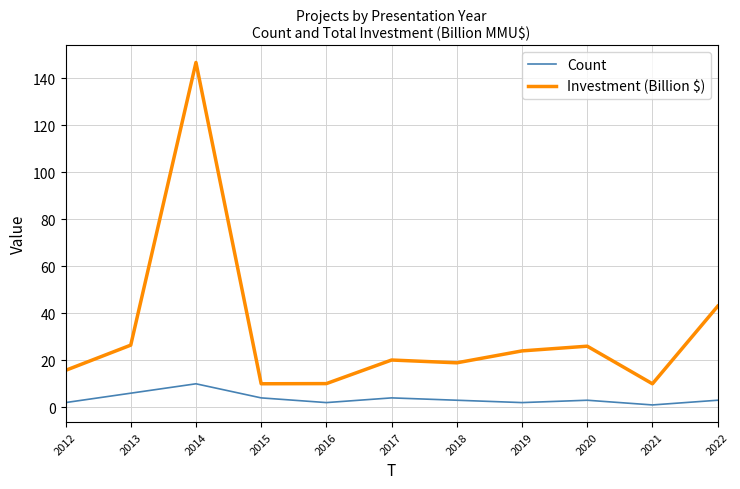

Which label corresponds to the largest value in the chart?

2014